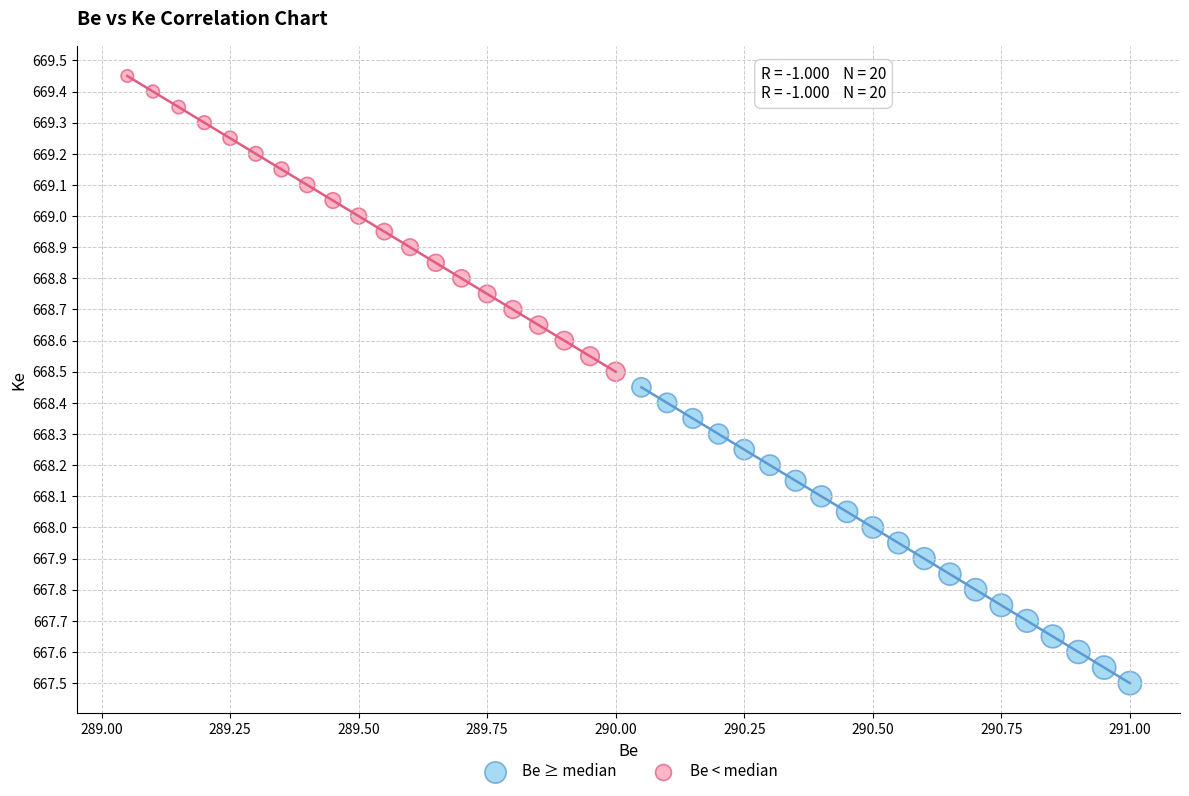

What are all the series names shown in the legend?

Be ≥ median, Be < median